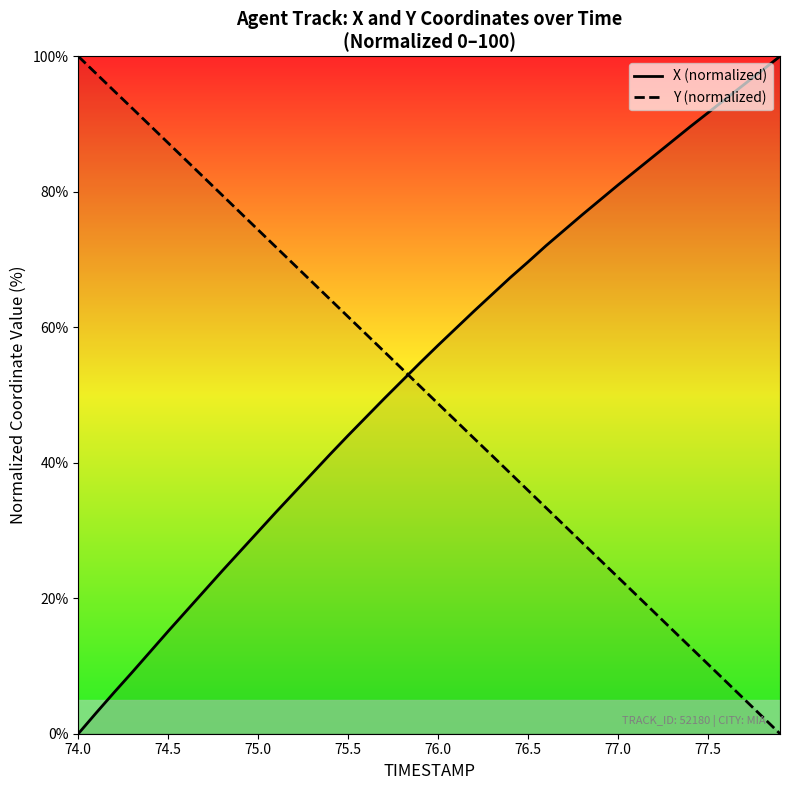

What is the greatest value displayed?

100.0